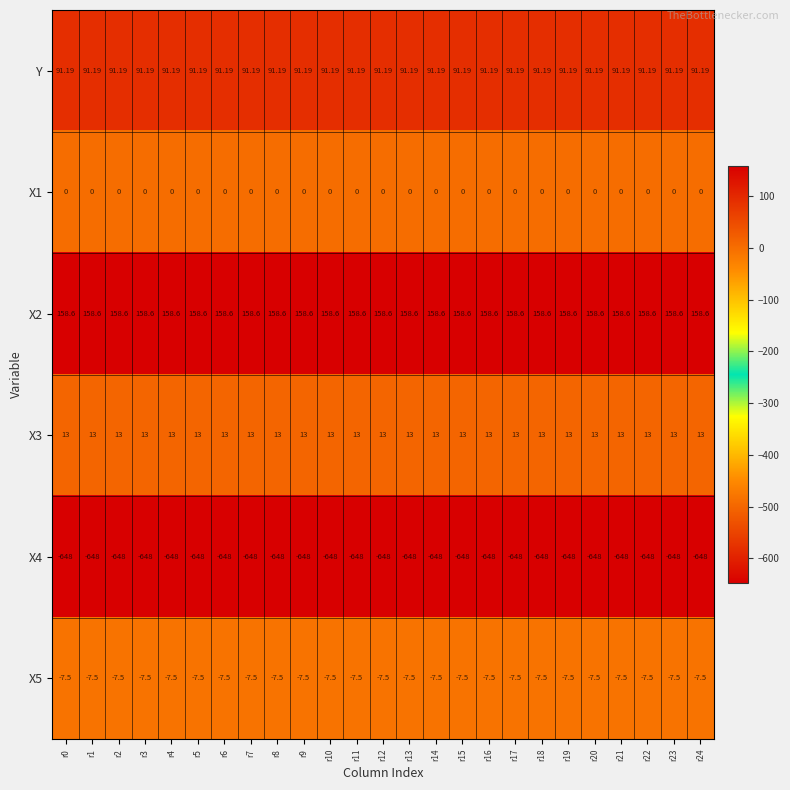

Is the value of X3 at r0 greater than the value of X5 at r23?

Yes